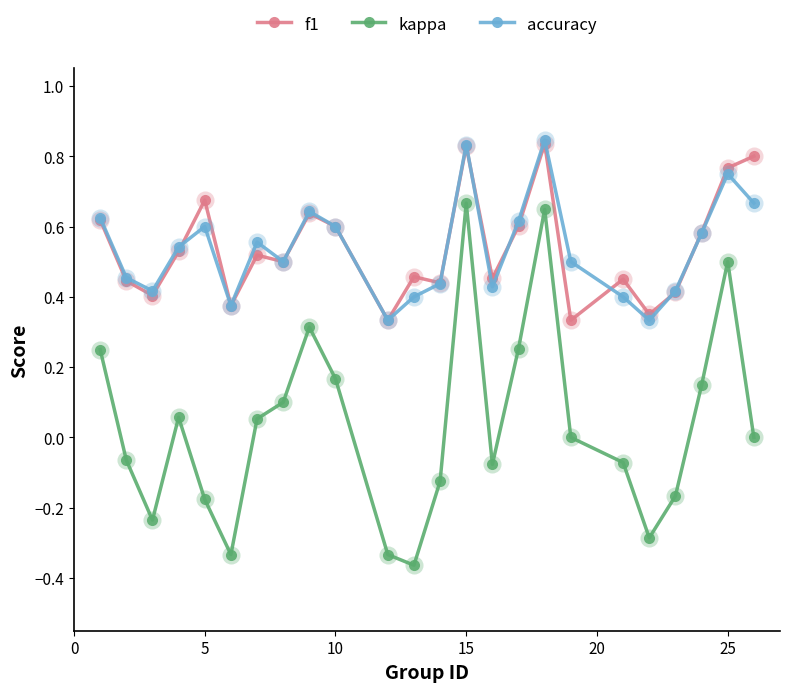

True or false: f1 and kappa intersect in this chart.

False